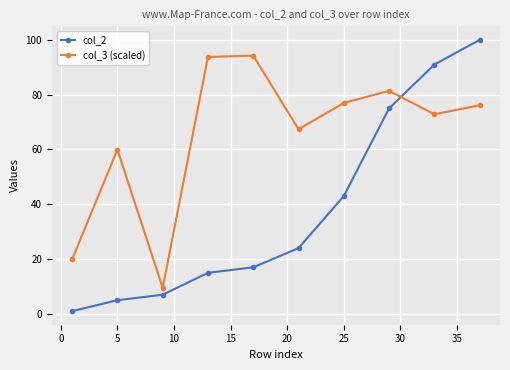

What is the maximum value shown in the chart?

100.0